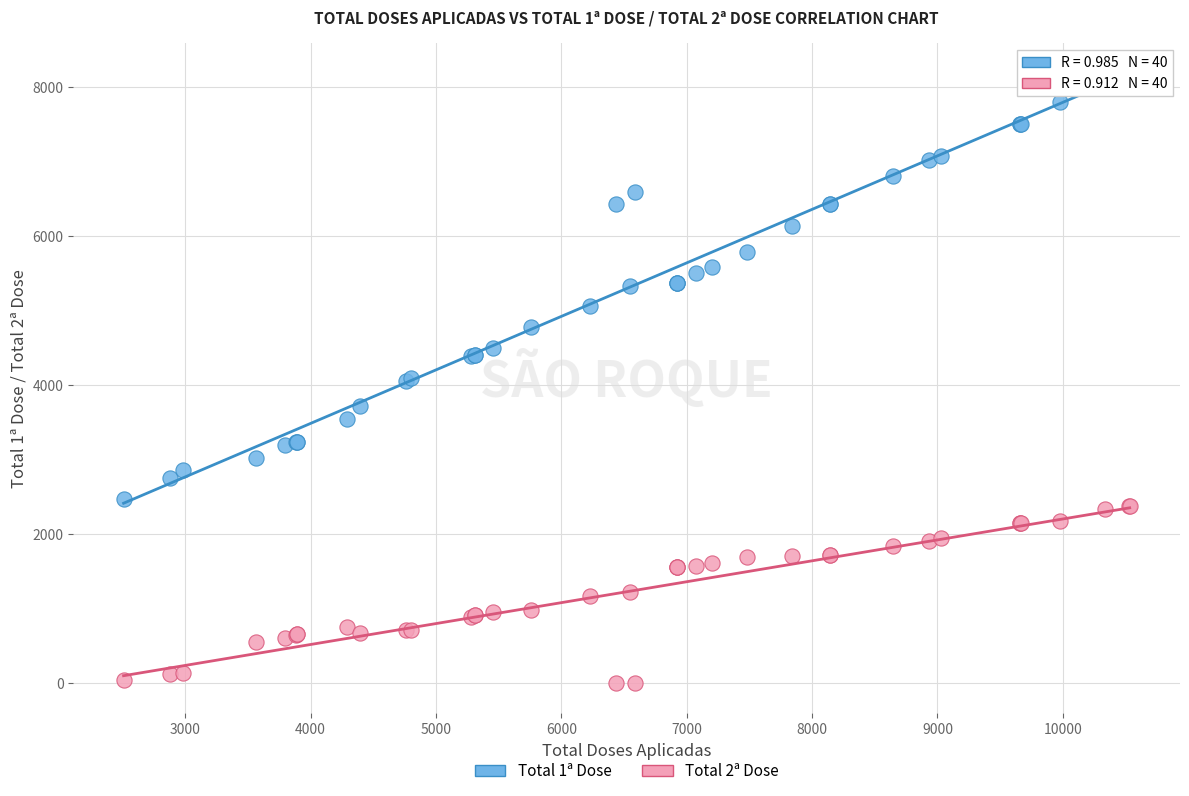

What are all the series names shown in the legend?

Total 1ª Dose, Total 2ª Dose